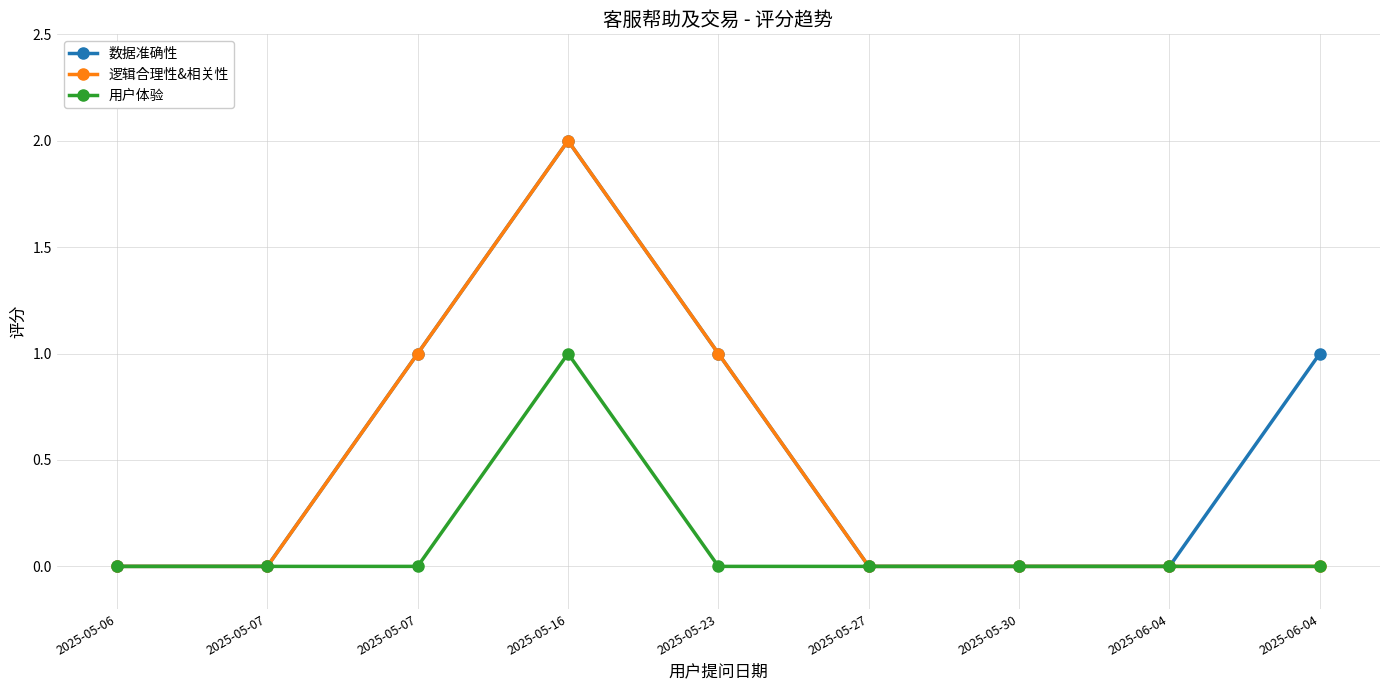

Rank the series by their average value, from highest to lowest.

数据准确性, 逻辑合理性&相关性, 用户体验